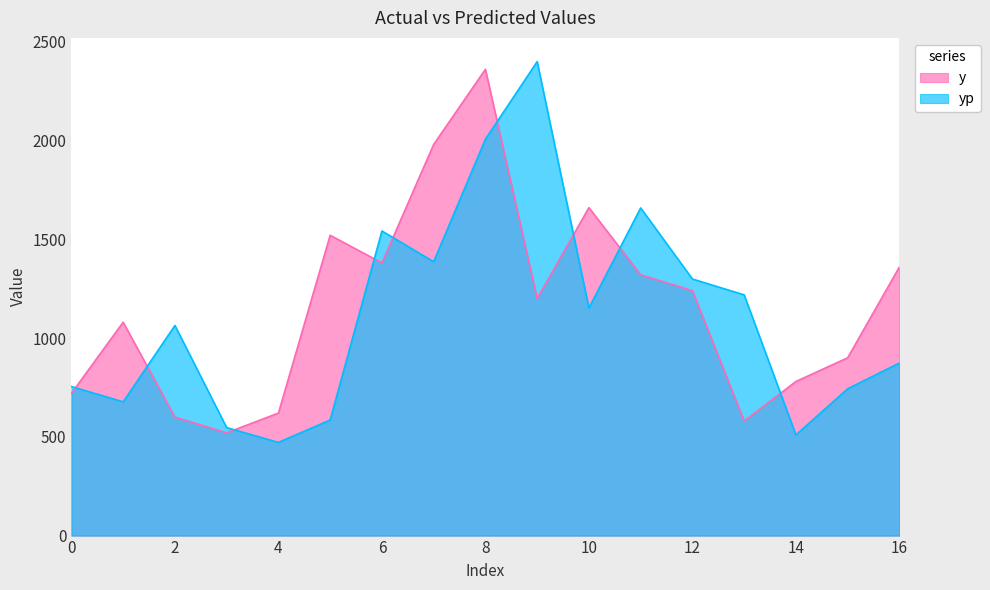

What value does the yp series have at 7?

1386.2